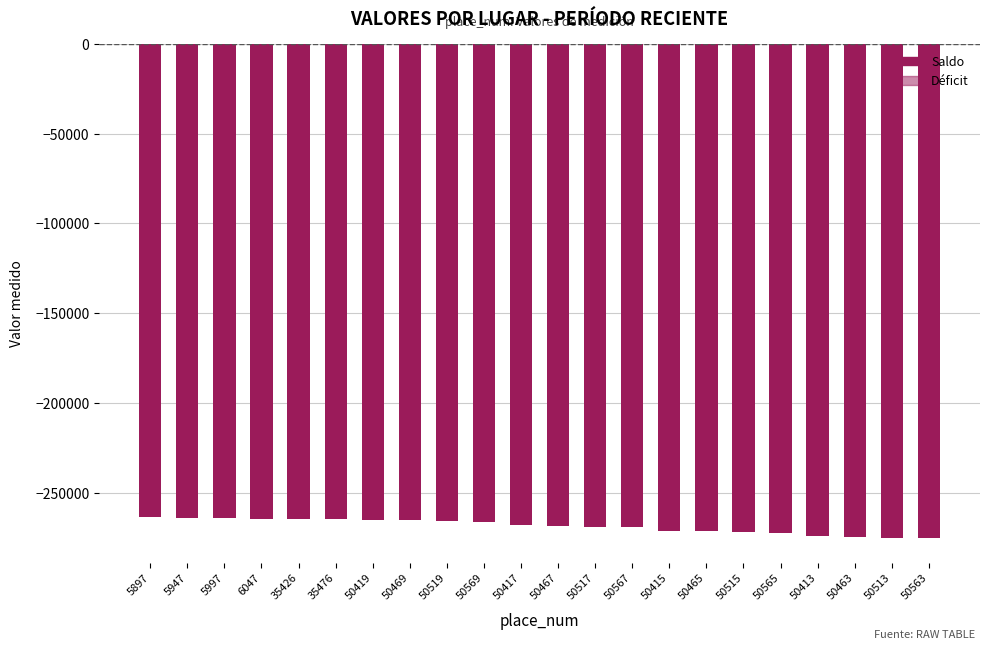

What is the minimum value shown in the chart?

-275271.4